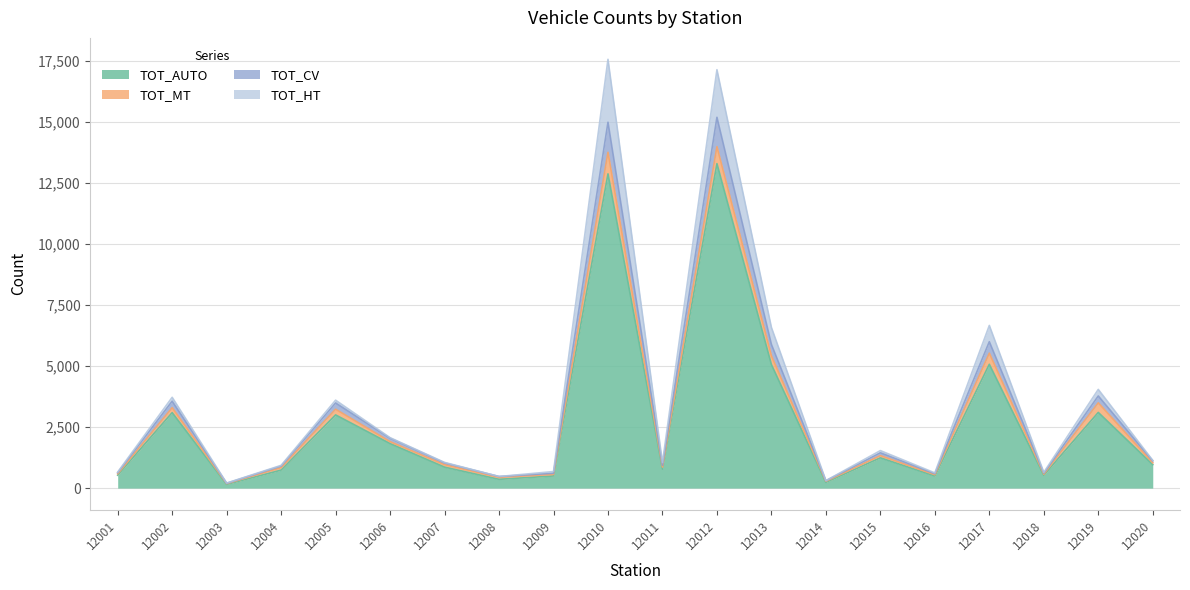

What is the total value across all series at 12001?

657